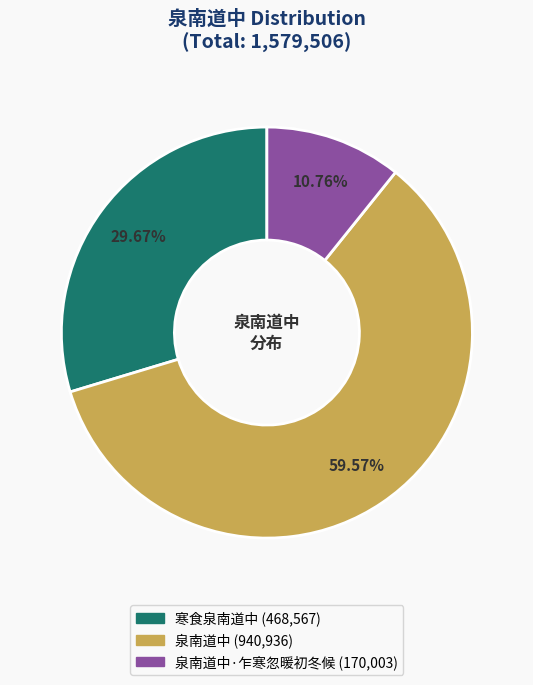

Is there any slice that represents more than half of the pie?

Yes